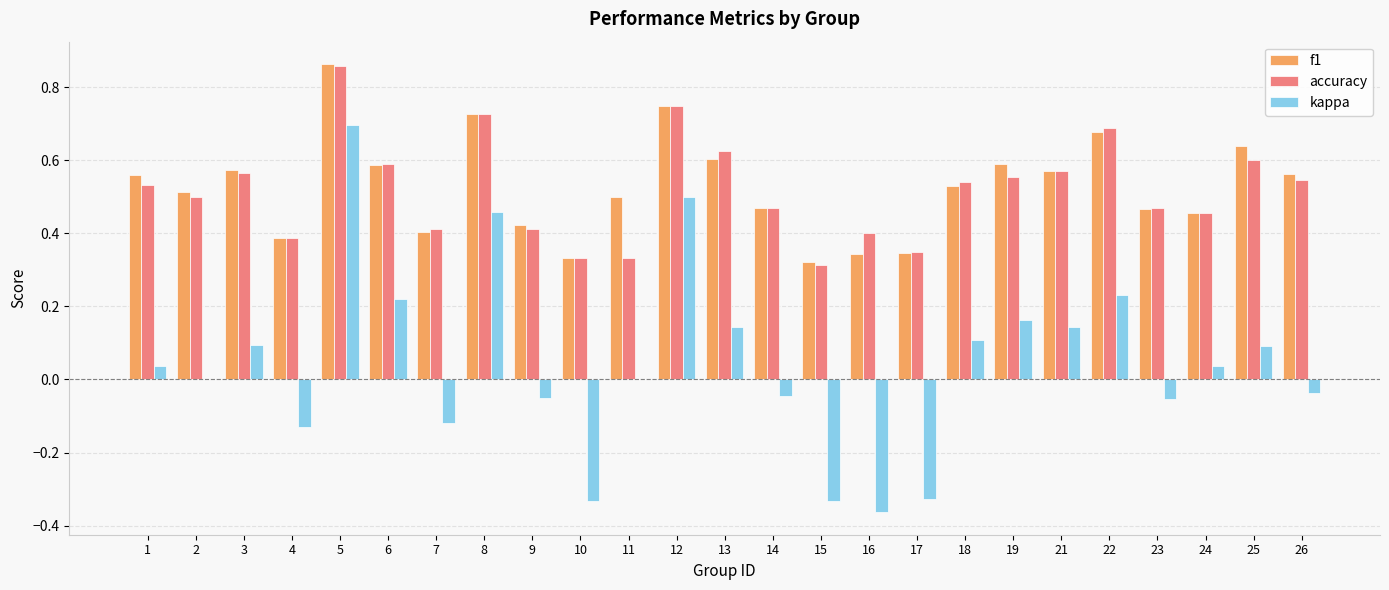

At which label does f1 reach its peak?

5